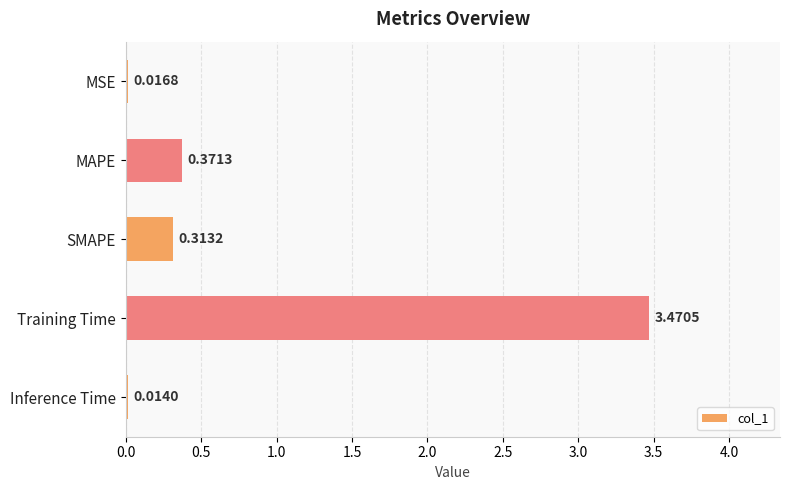

Rank the categories by value from lowest to highest.

Inference Time, MSE, SMAPE, MAPE, Training Time